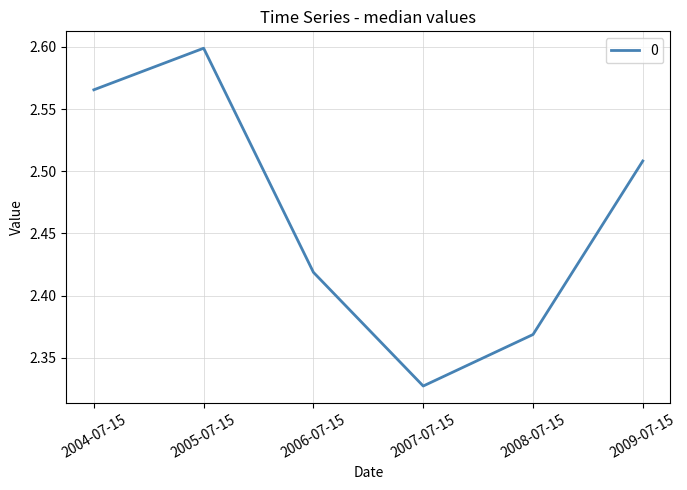

Which category has the highest value across all series?

2005-07-15